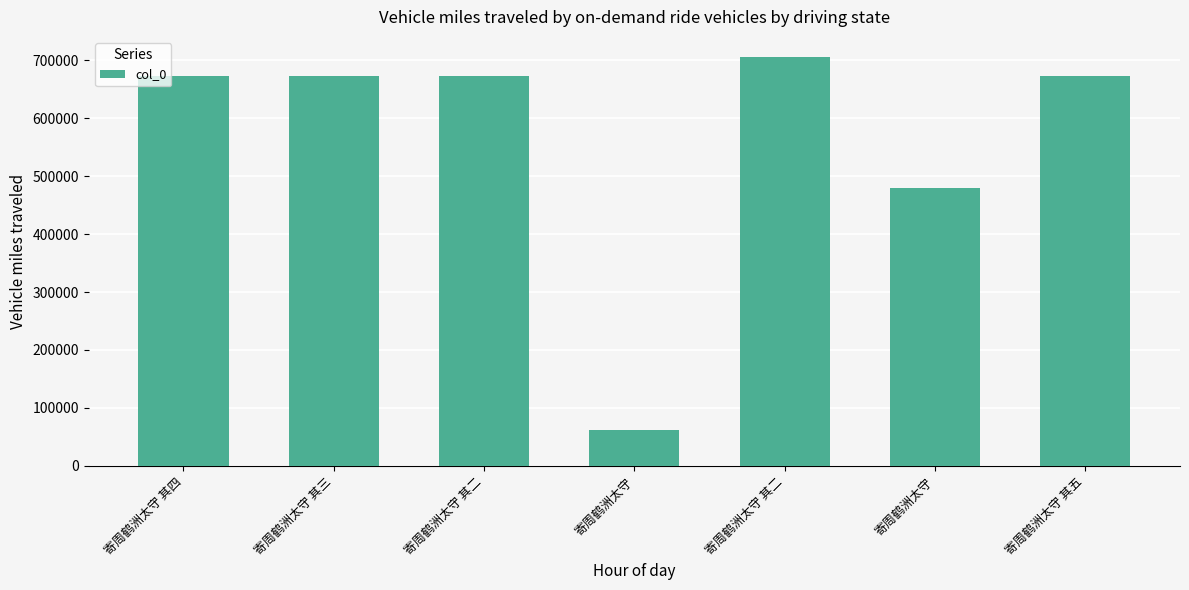

How many bars are there in total?

7